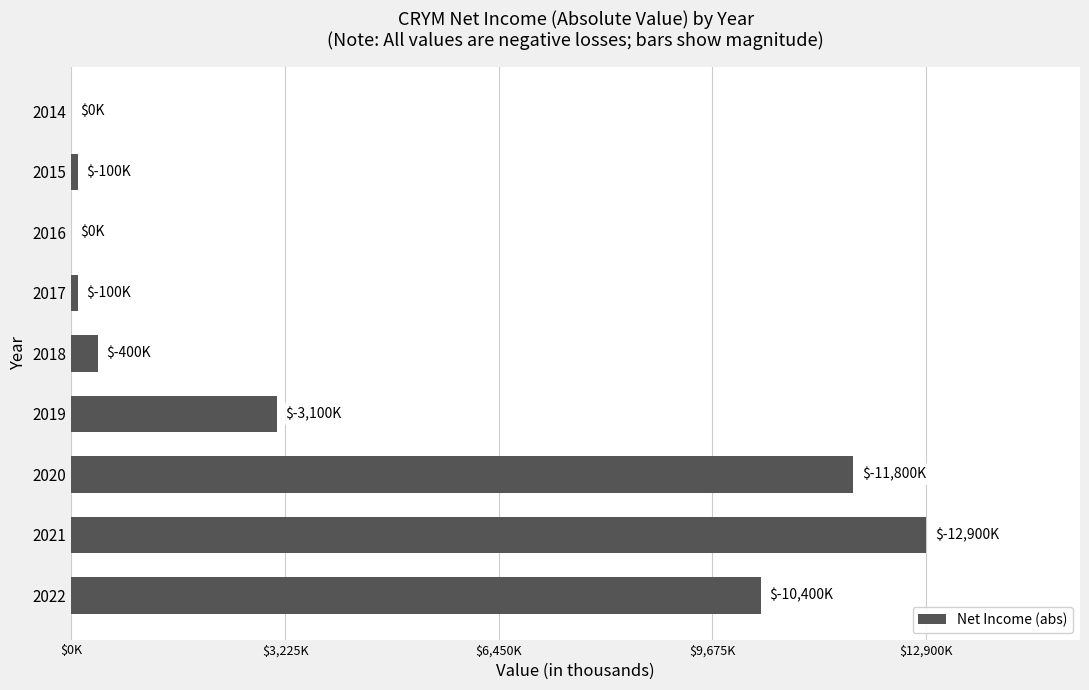

Are the bars horizontal?

Yes